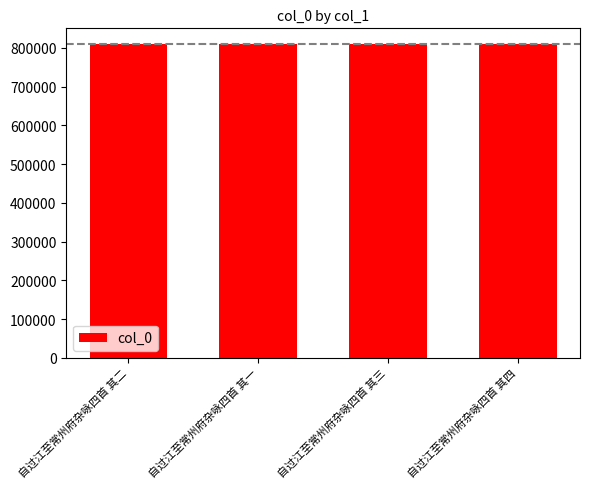

Approximately how many times larger is the value at 自过江至常州府杂咏四首 其一 compared to 自过江至常州府杂咏四首 其三?

1.0